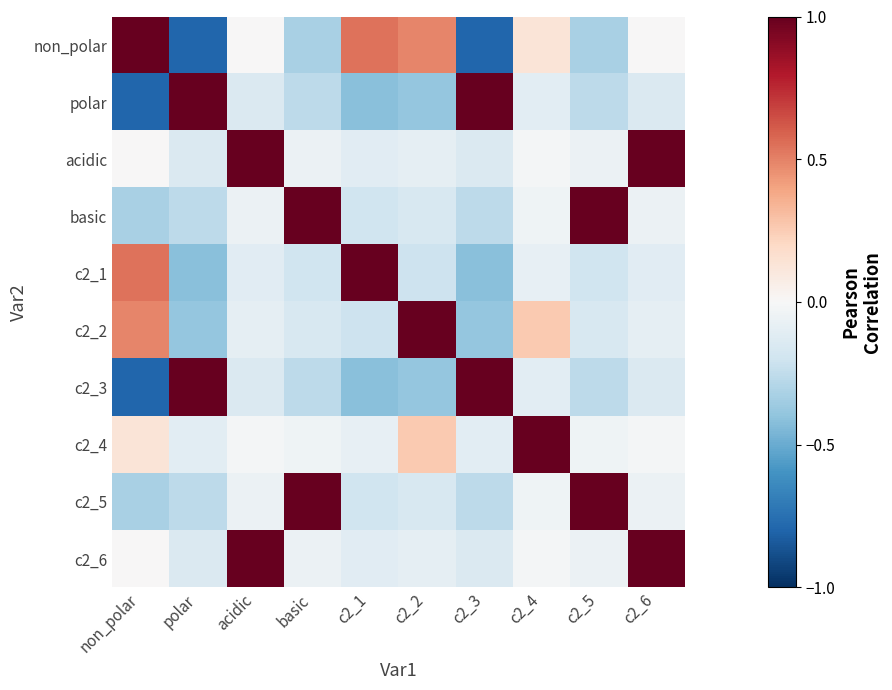

Rank the series at polar from highest to lowest value.

polar, c2_3, c2_4, acidic, c2_6, basic, c2_5, c2_2, c2_1, non_polar